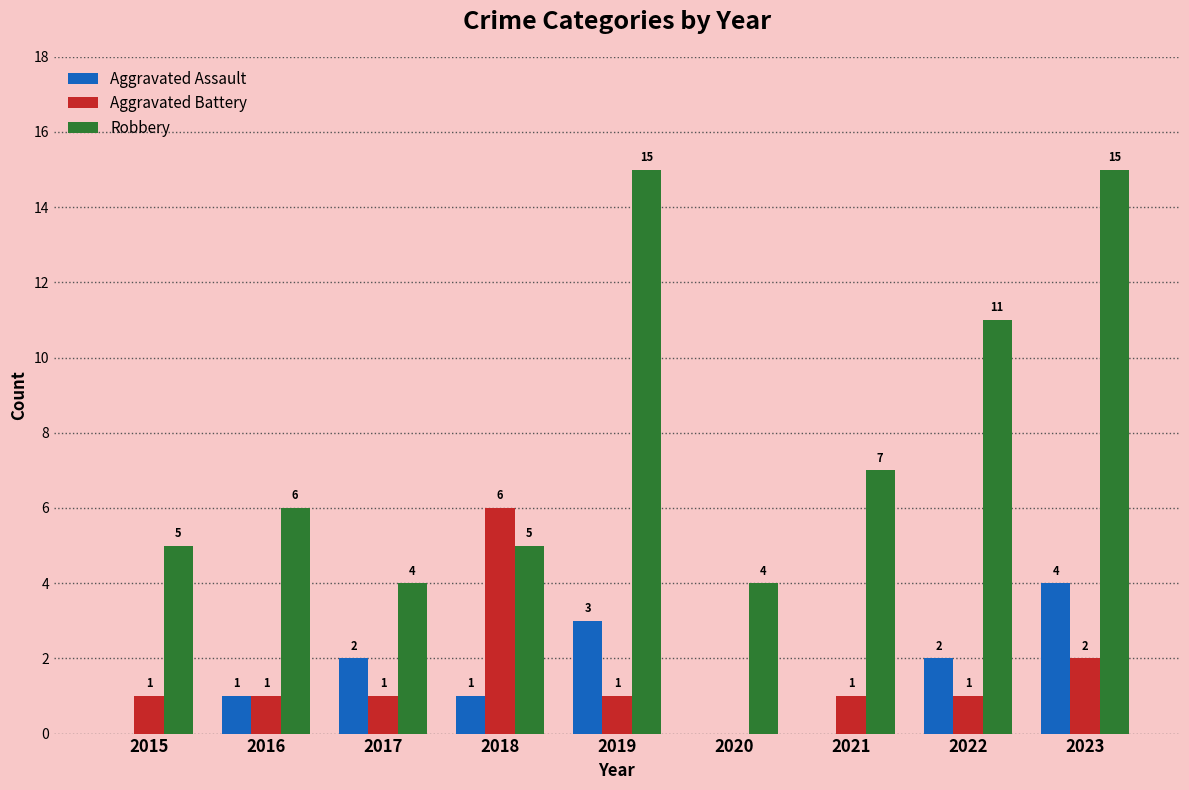

Which series has the largest total across all categories?

Robbery